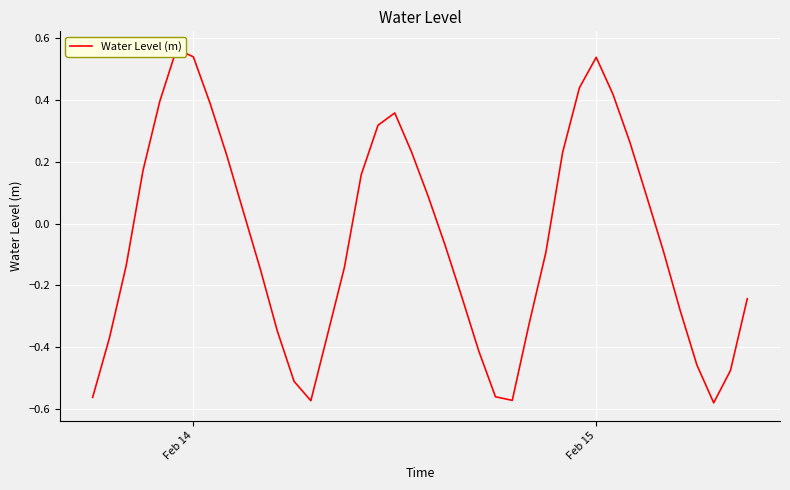

What is the difference between the maximum and minimum values?

1.1